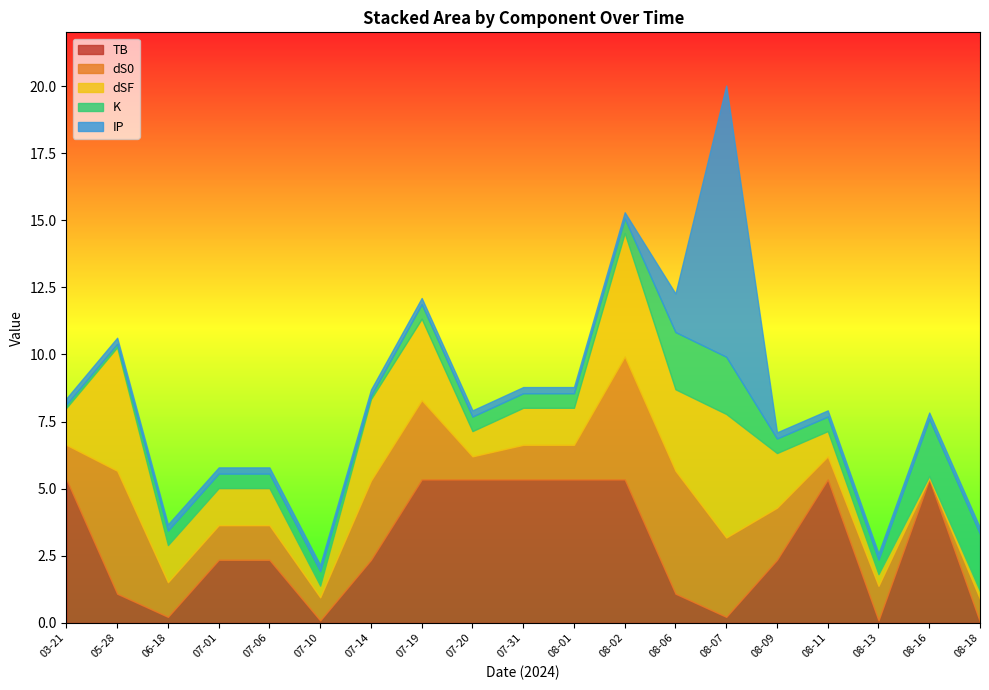

Which series has the largest range (max minus min)?

IP